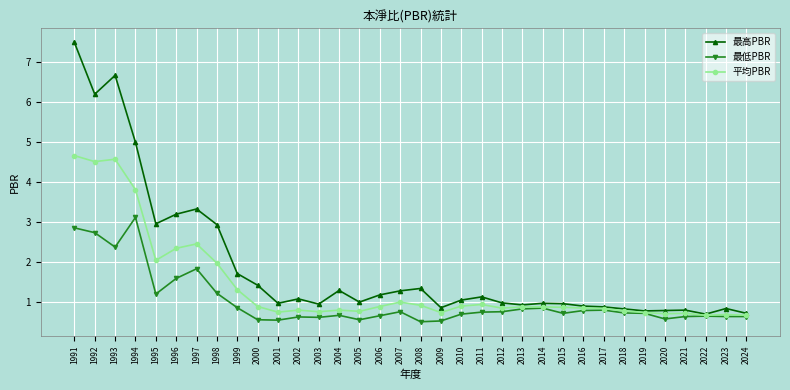

At which category is the sum across all series the highest?

1991